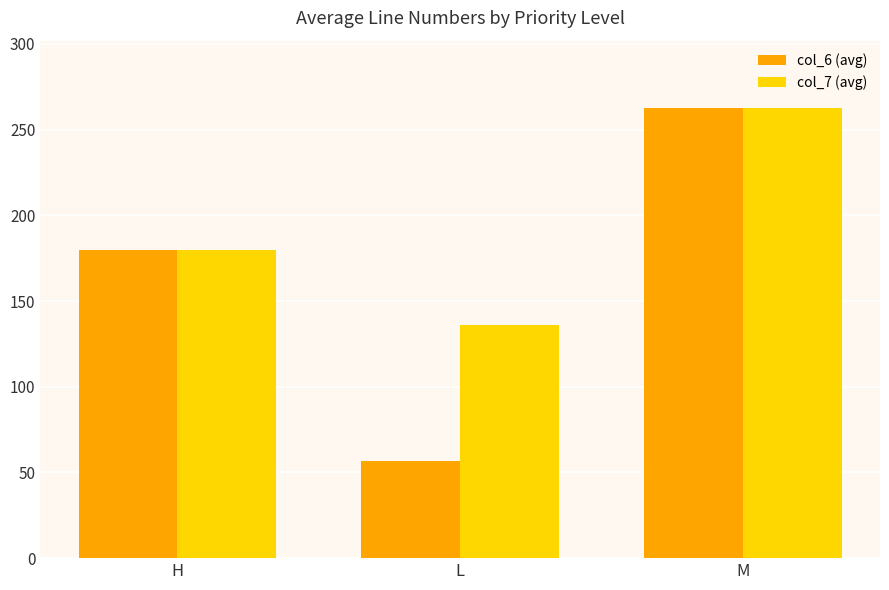

Reading left to right, list all the values displayed in this chart.

col_6 (avg): H=180.0	L=56.7	M=262.5
col_7 (avg): H=180.0	L=136.0	M=262.5